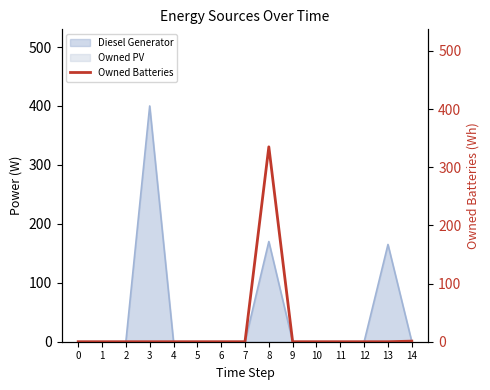

Rank the categories by value from lowest to highest.

0, 1, 2, 3, 4, 5, 6, 7, 9, 10, 11, 12, 13, 14, 8